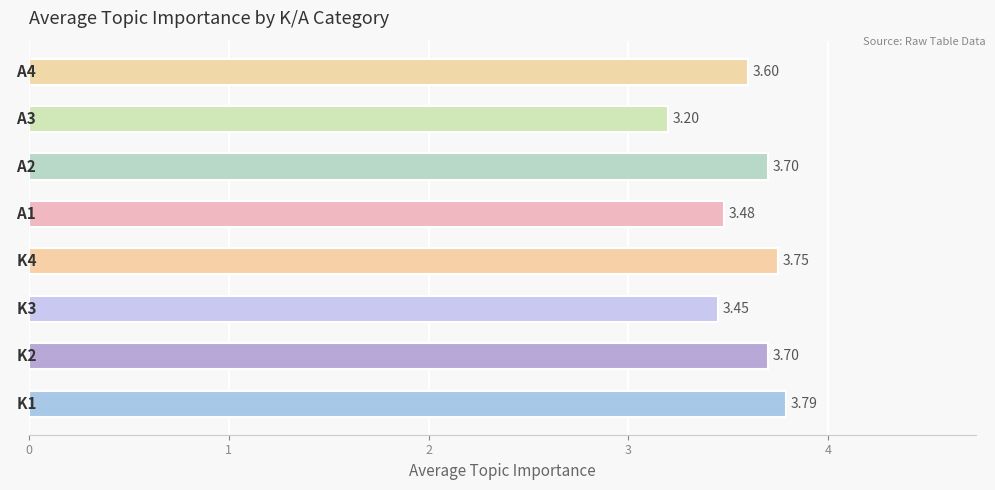

What is the difference between the maximum and minimum values?

0.6